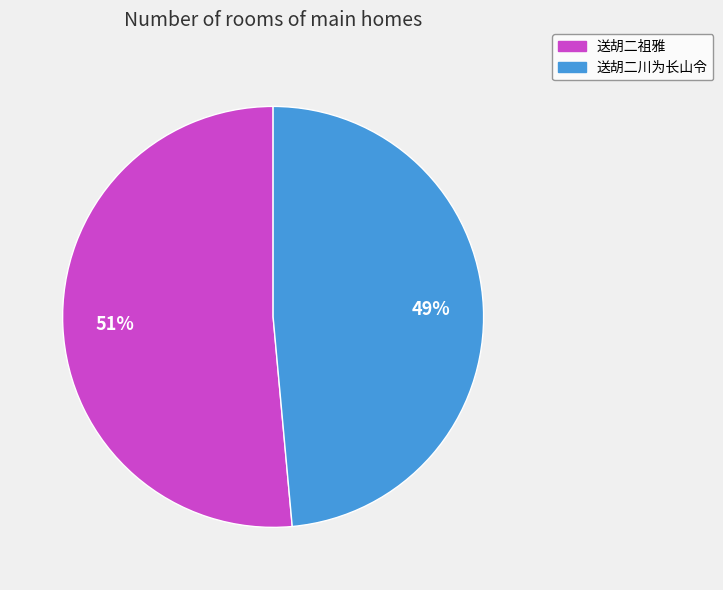

Which slice is the smallest?

送胡二川为长山令